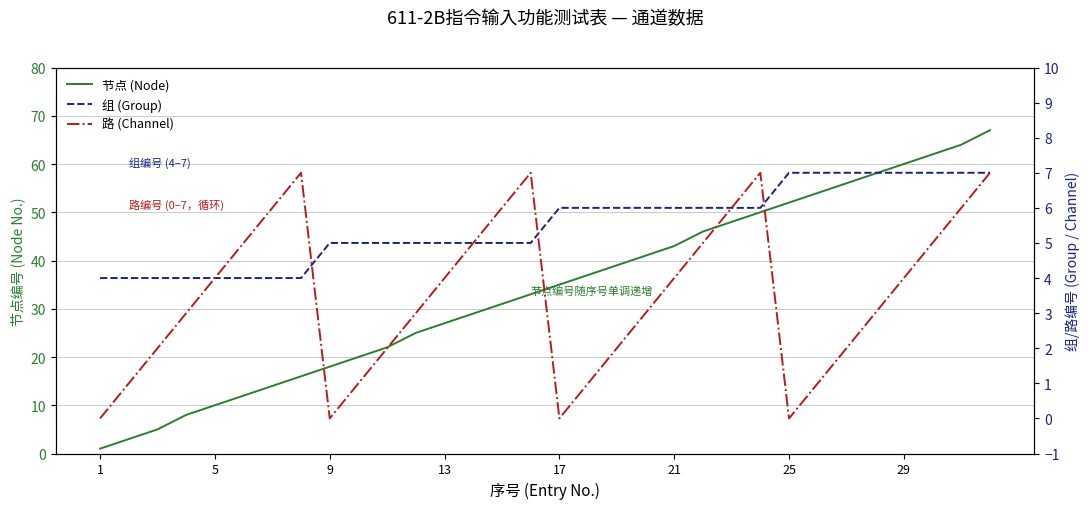

What is the maximum value for 路 (Channel)?

7